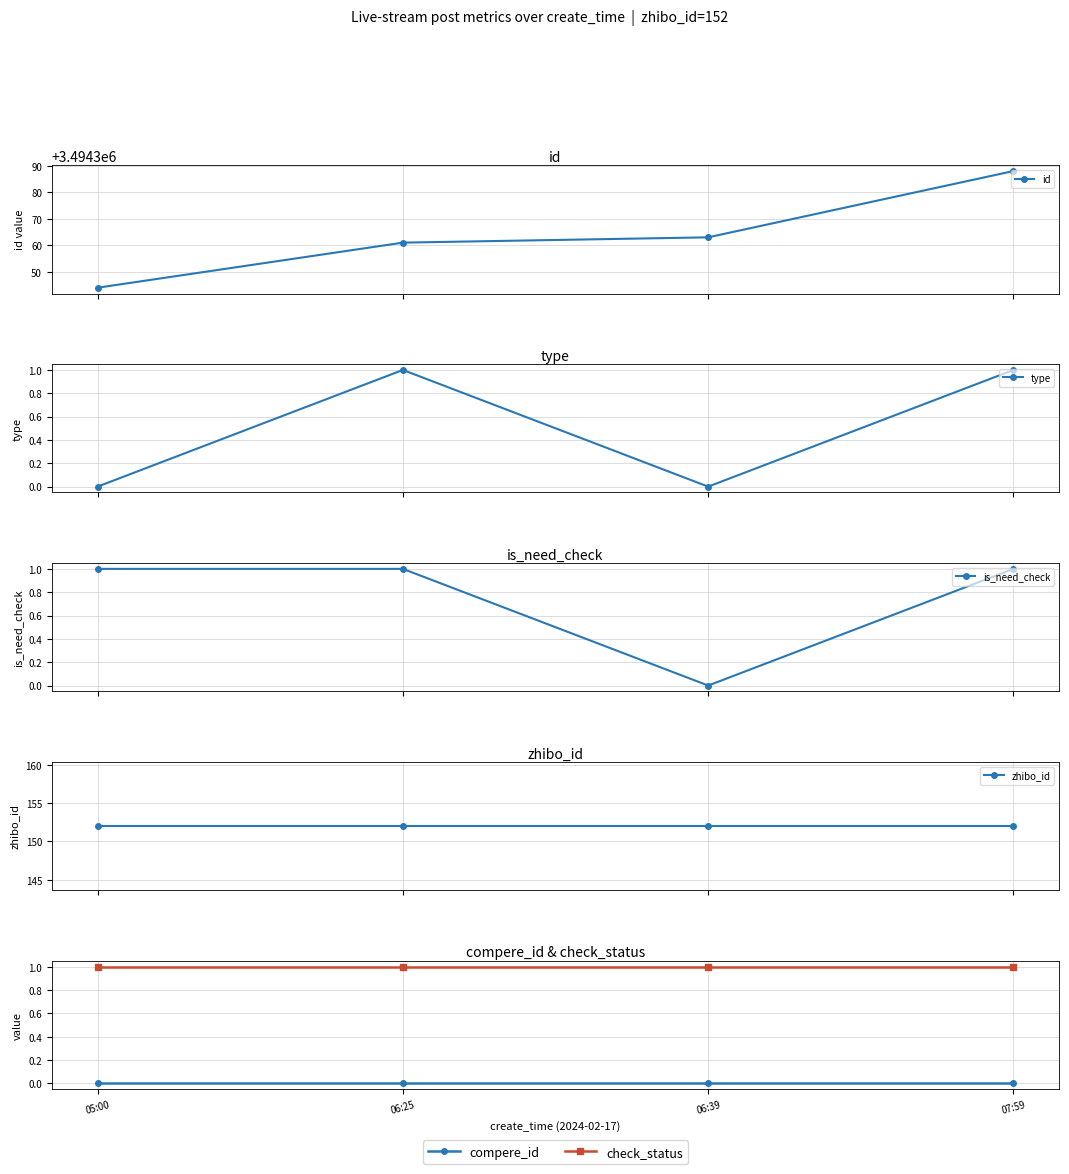

Reading right to left, what are all the values shown in this chart?

id: 3494388	3494363	3494361	3494344
type: 1	0	1	0
is_need_check: 1	0	1	1
zhibo_id: 152	152	152	152
compere_id: 0	0	0	0
check_status: 1	1	1	1